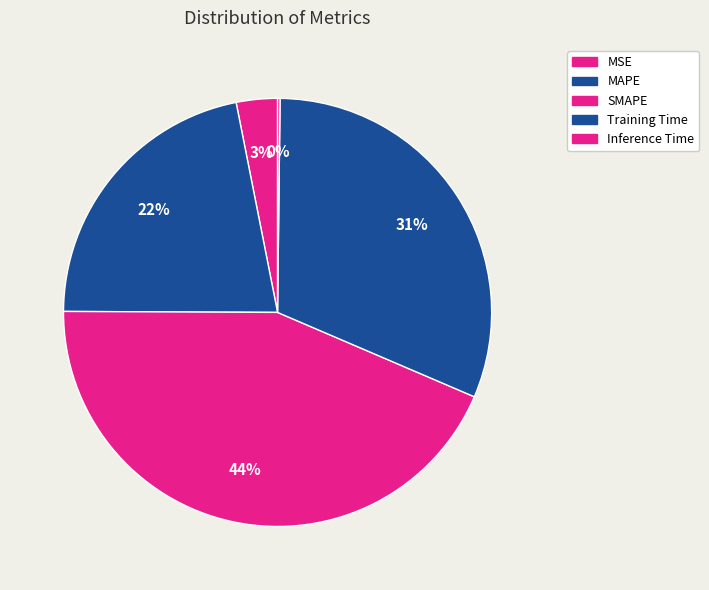

What percentage is NOT represented by MAPE?

78.2%